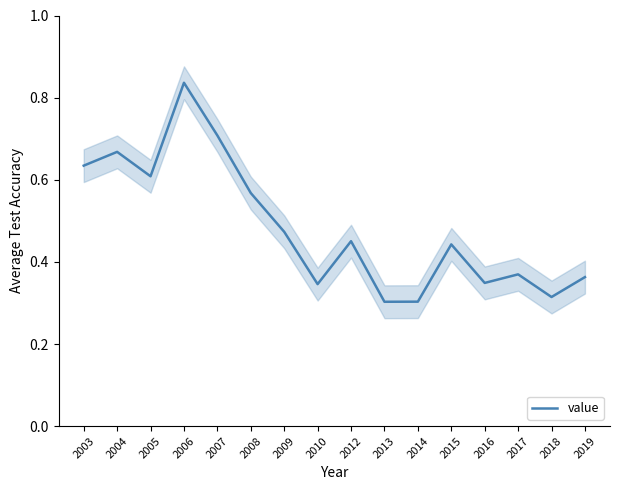

True or false: the data shows 0.3 at 2013.

True